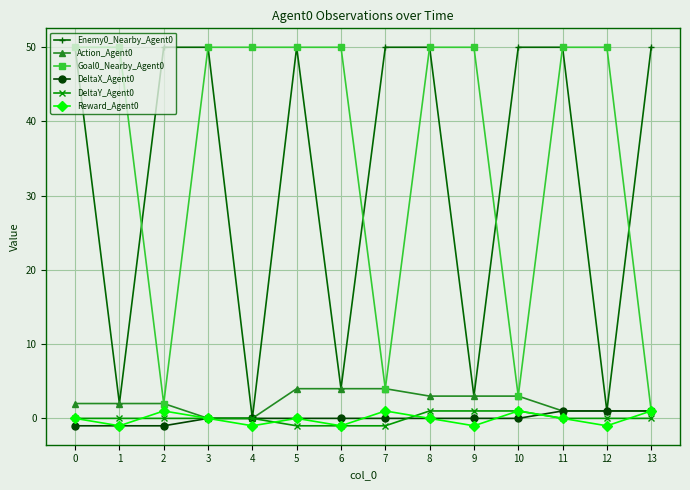

The DeltaX_Agent0 series shows 0 at 9. True or false?

True